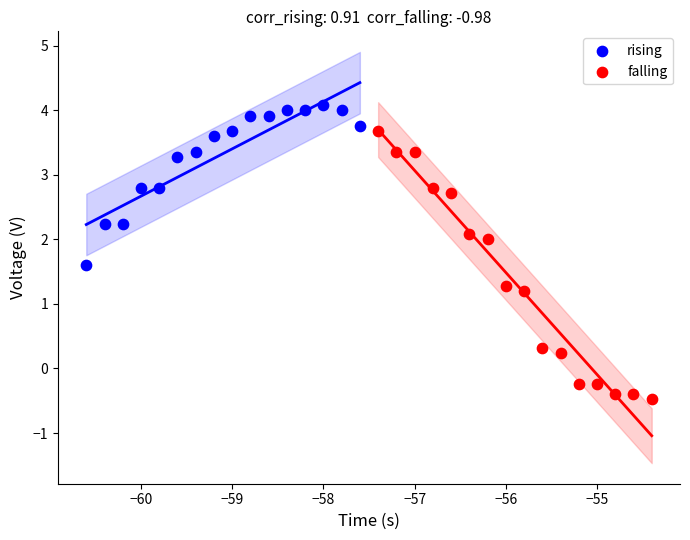

Which series has the largest Y range (max minus min)?

falling